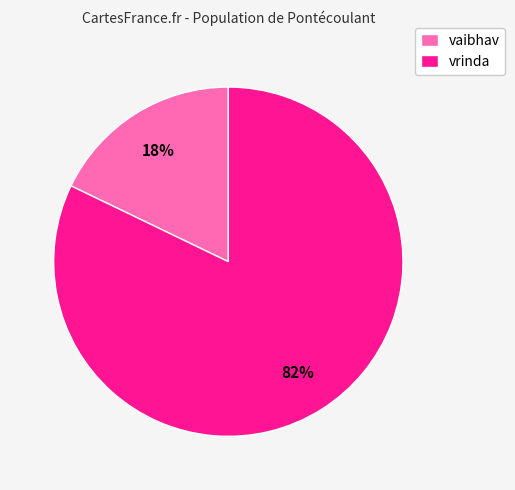

Is vrinda the majority of the pie?

Yes